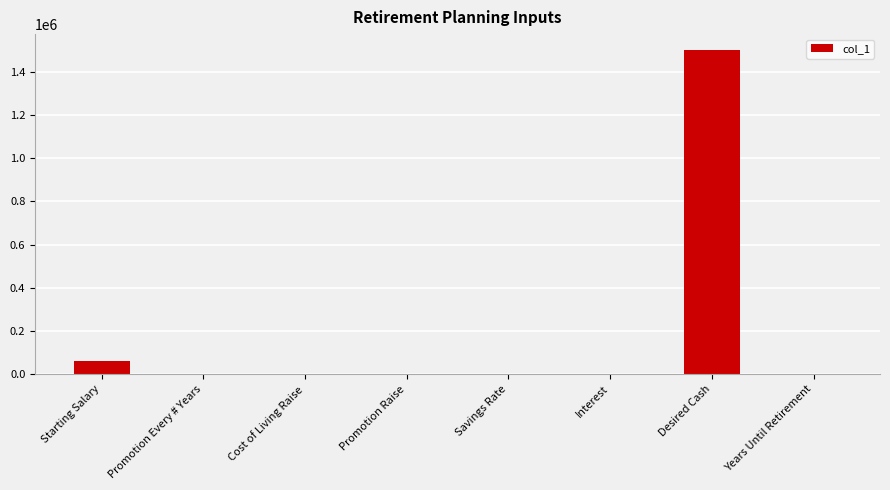

Is it true that the value at Desired Cash is 629541.8?

False